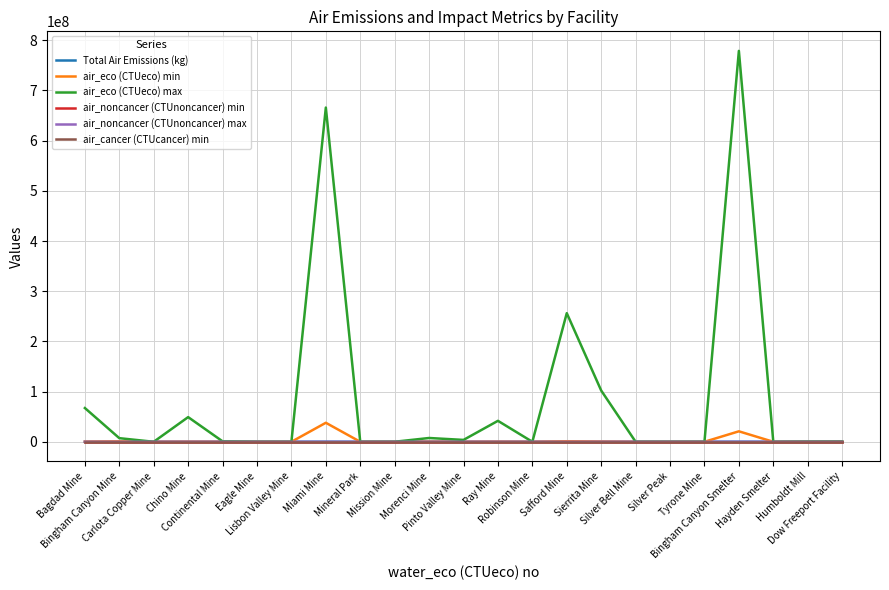

What is the maximum value shown in the chart?

778920782.3